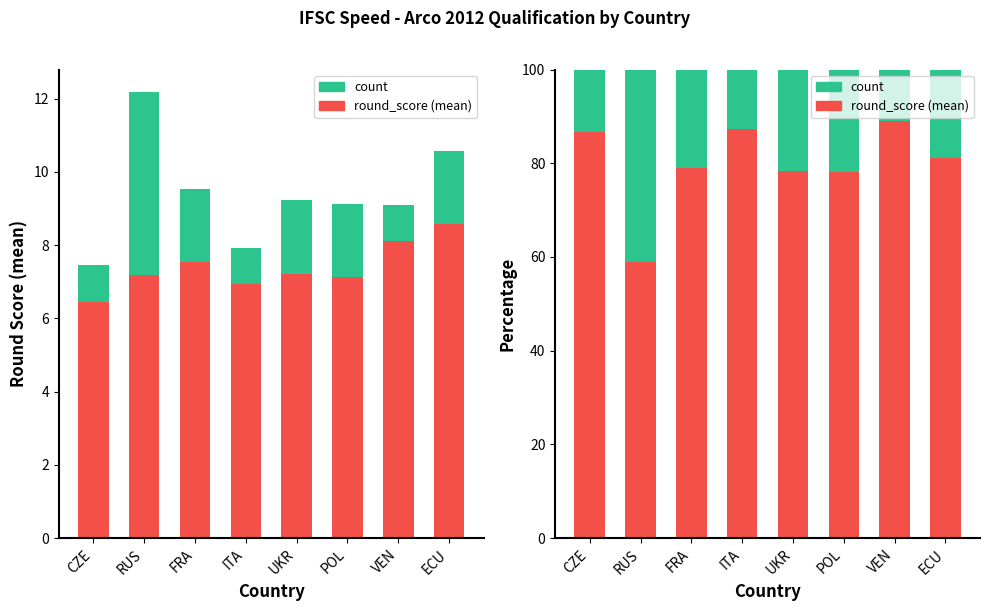

Reading right to left, what are all the values shown in this chart?

round_score (mean): 81.1	89.0	78.1	78.3	87.4	79.0	59.0	86.6
count: 18.9	11.0	21.9	21.7	12.6	21.0	41.0	13.4